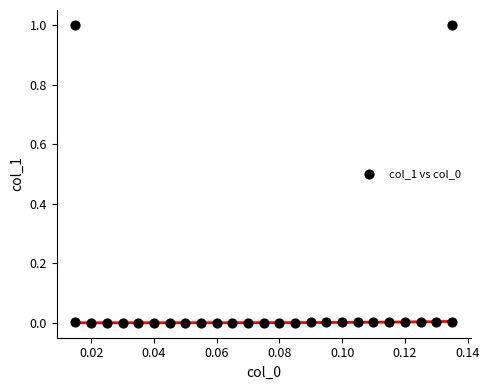

What is the range of Y values (max minus min)?

1.0